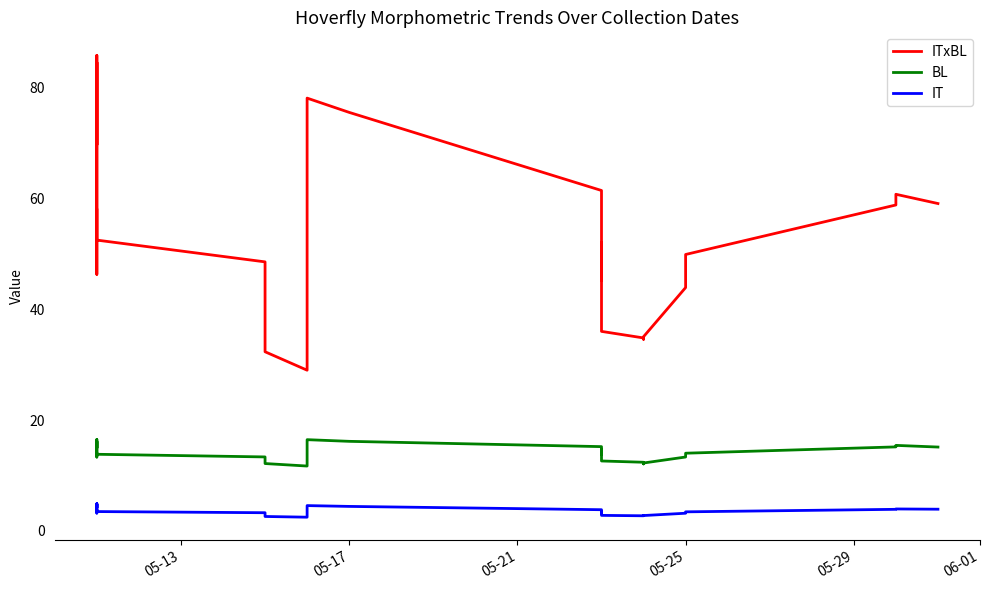

What is the value of the ITxBL point at the 21st from the left?

45.3